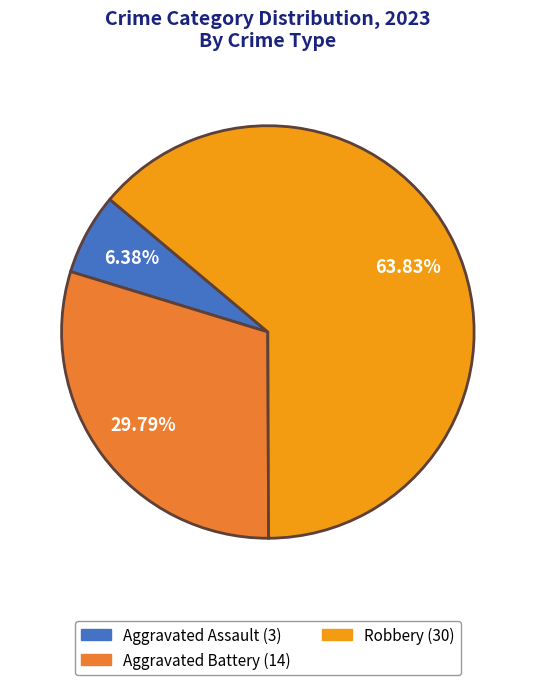

Is there a majority slice in this chart?

Yes